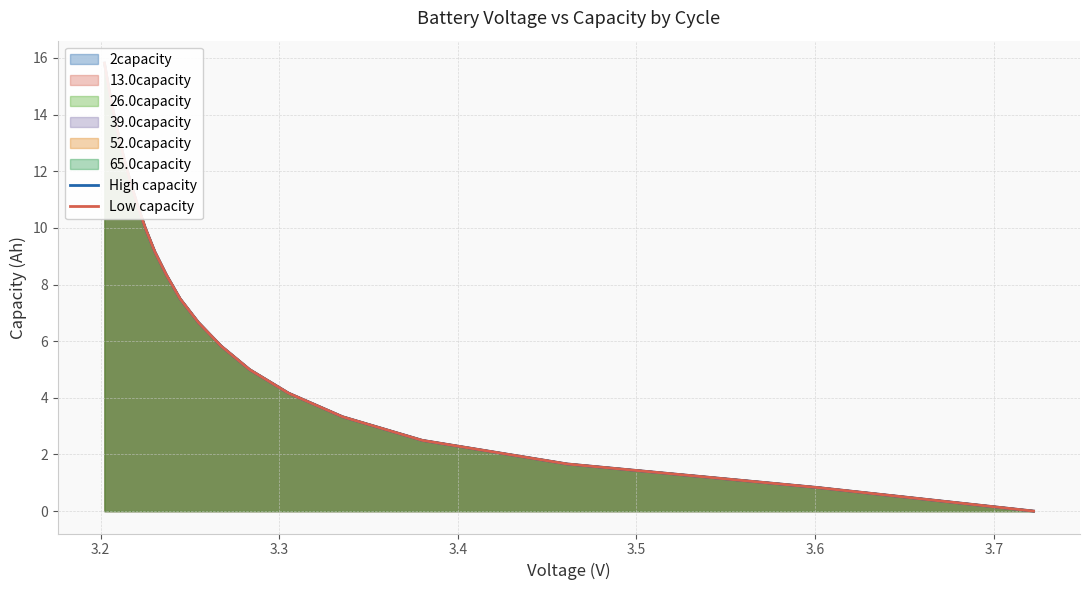

Reading right to left, extract all data points from this chart.

High capacity: 0.0	0.8	1.7	2.5	3.3	4.2	5.0	5.8	6.7	7.5	8.3	9.2	10.0	10.8	11.7	12.5	13.3	14.2	15.0	15.8
Low capacity: 0.0	0.8	1.7	2.5	3.3	4.2	5.0	5.8	6.7	7.5	8.3	9.2	10.0	10.8	11.7	12.5	13.3	14.2	15.0	15.8